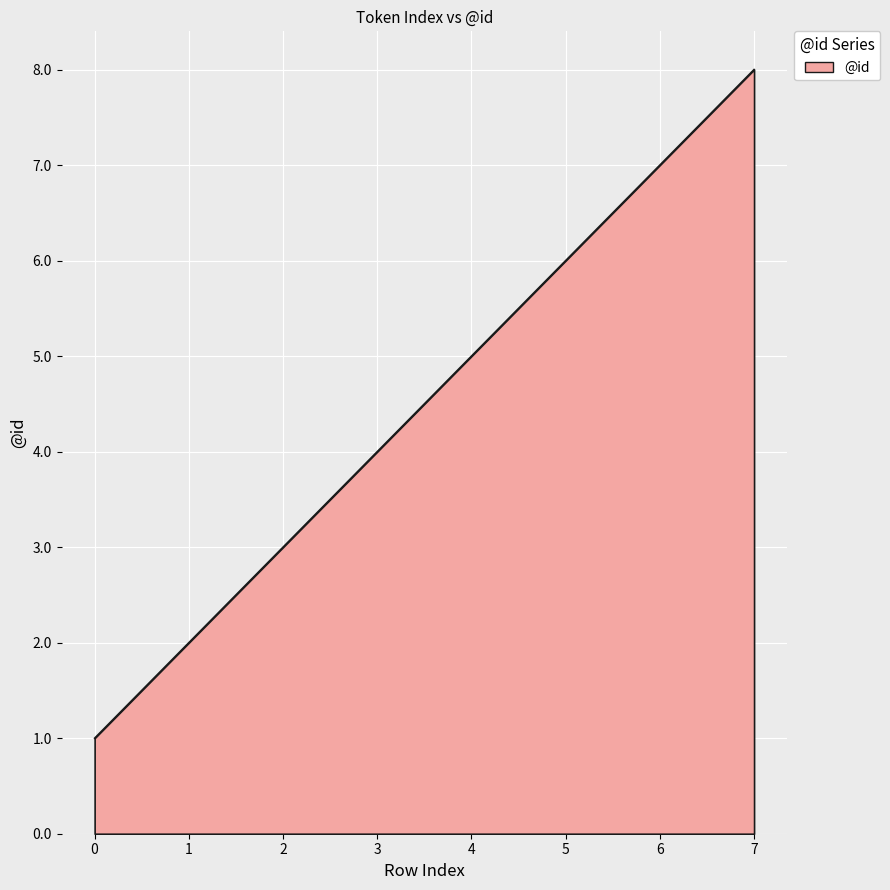

True or false: the data shows 8 at 7.

True